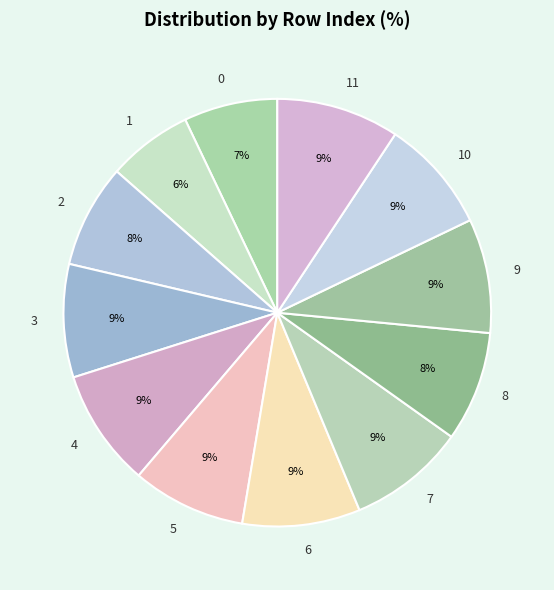

To the nearest percent, what percentage of the pie is 0?

7%